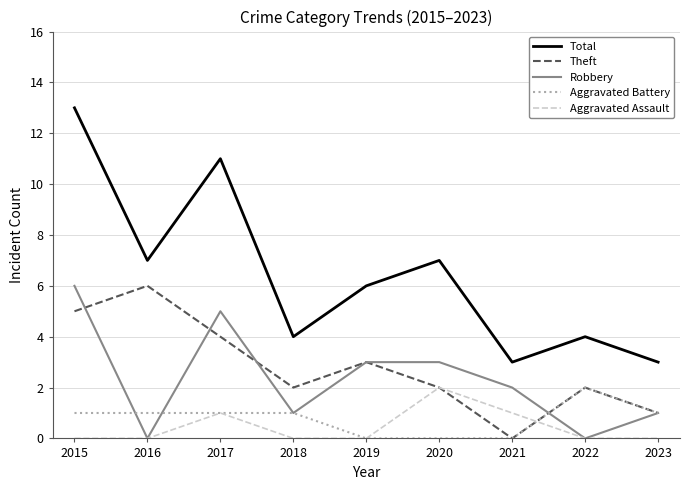

What is the total value across all series at 2016?

14